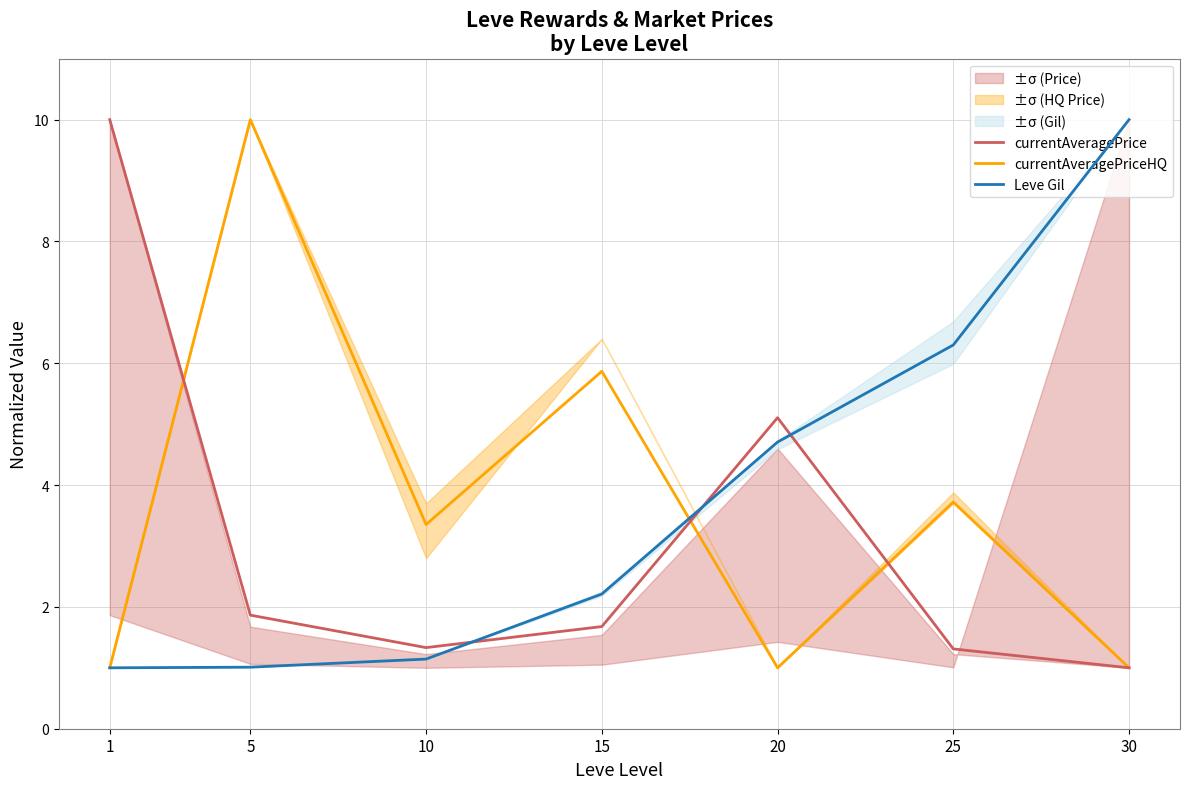

After their last crossing, which series has the higher values: currentAveragePrice or currentAveragePriceHQ?

currentAveragePriceHQ